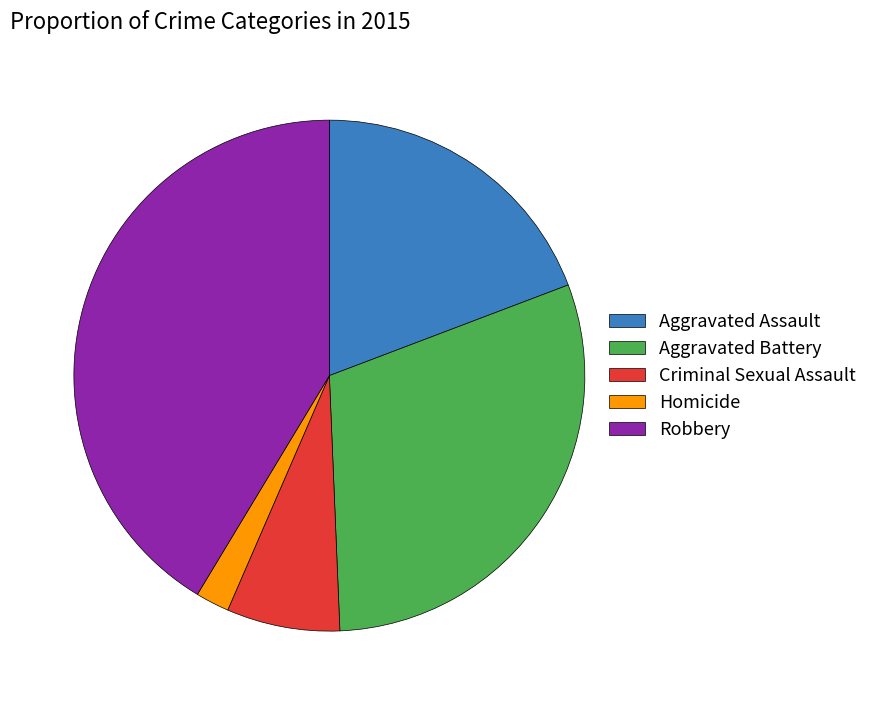

How many slices are in this pie chart?

5